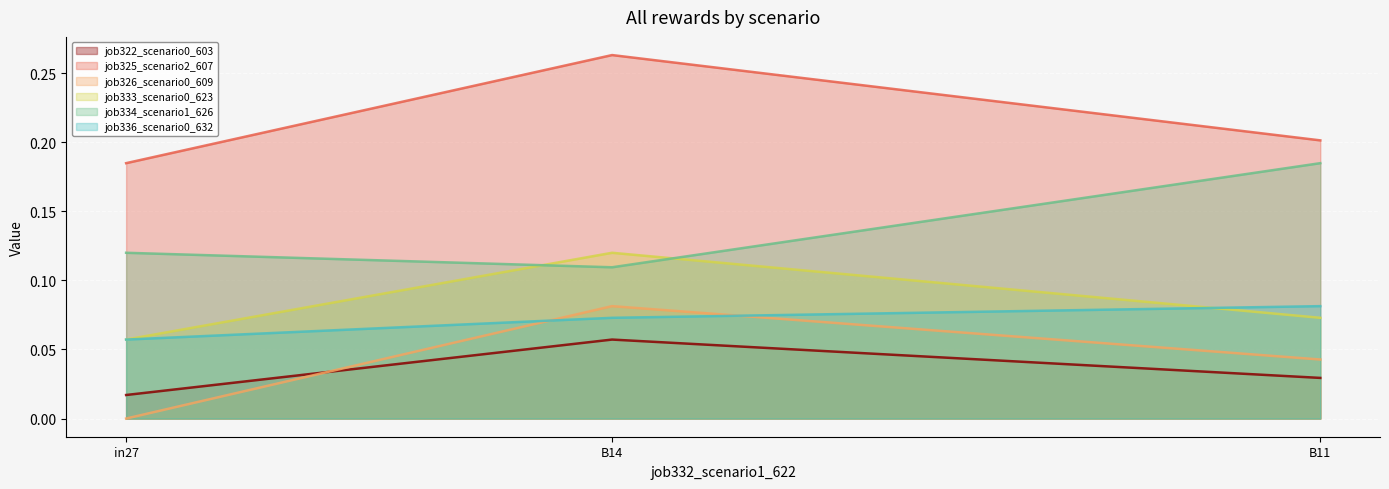

What position from the right is in27?

3